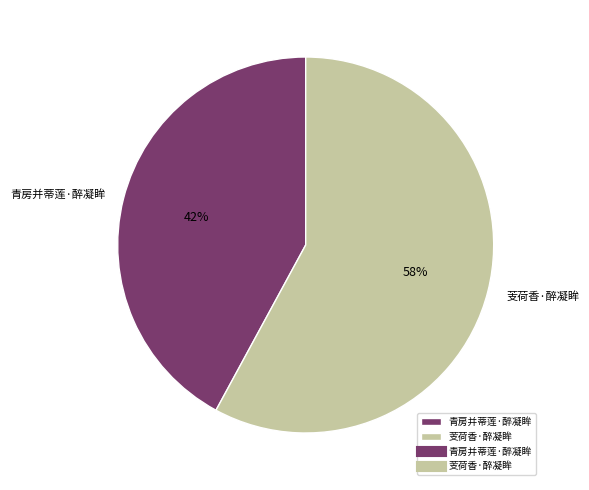

Combined, do 芰荷香·醉凝眸 and 青房并蒂莲·醉凝眸 account for over 50%?

Yes